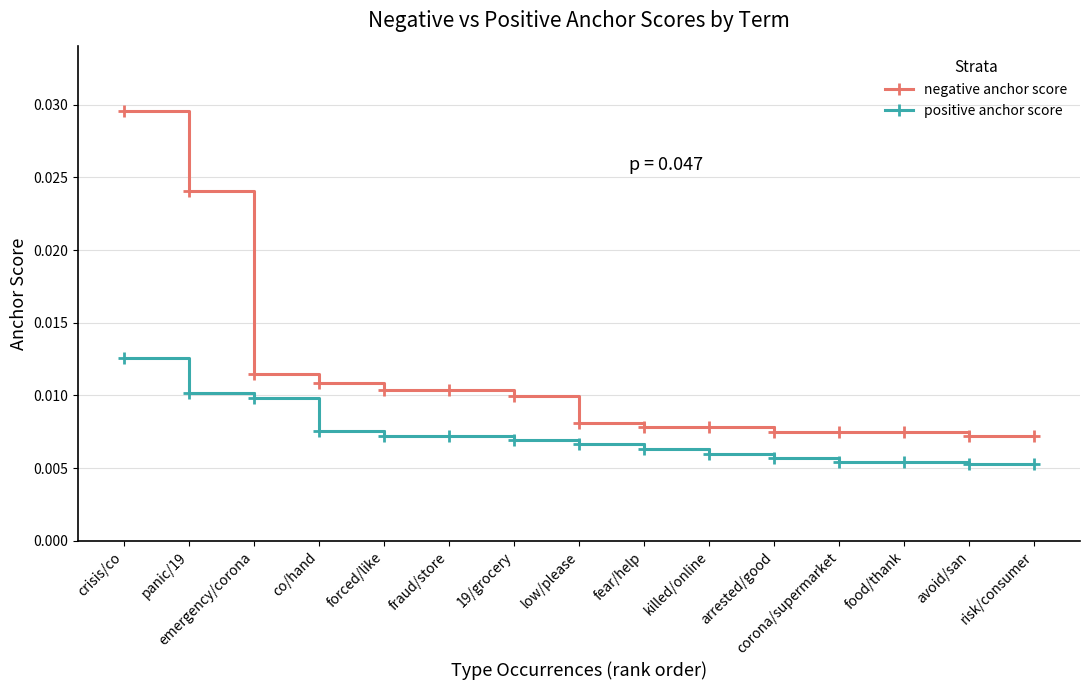

Between crisis/co and risk/consumer, which series saw the biggest shift?

negative anchor score